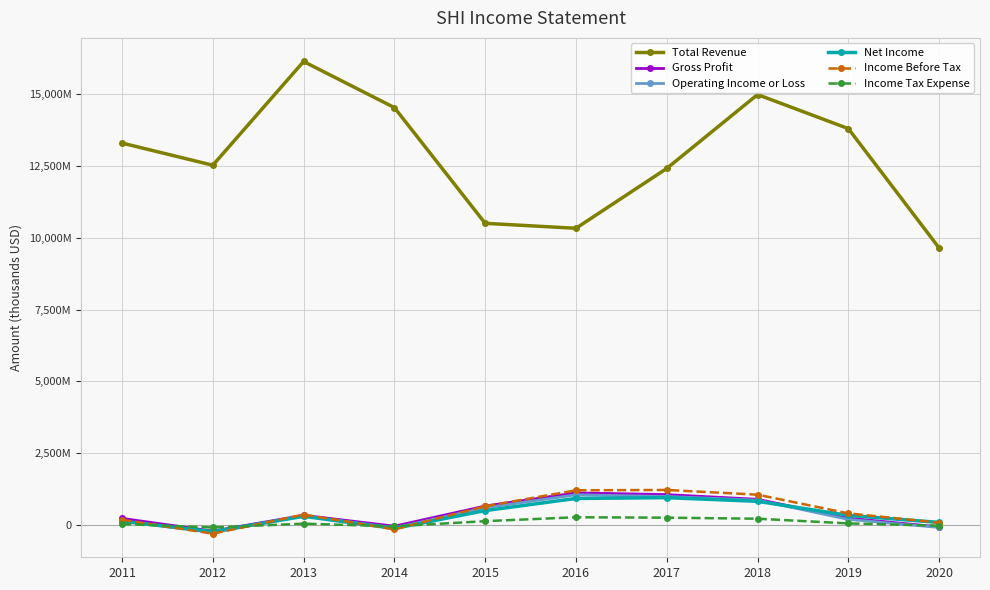

Where does the Gross Profit series first go above 347900?

2015